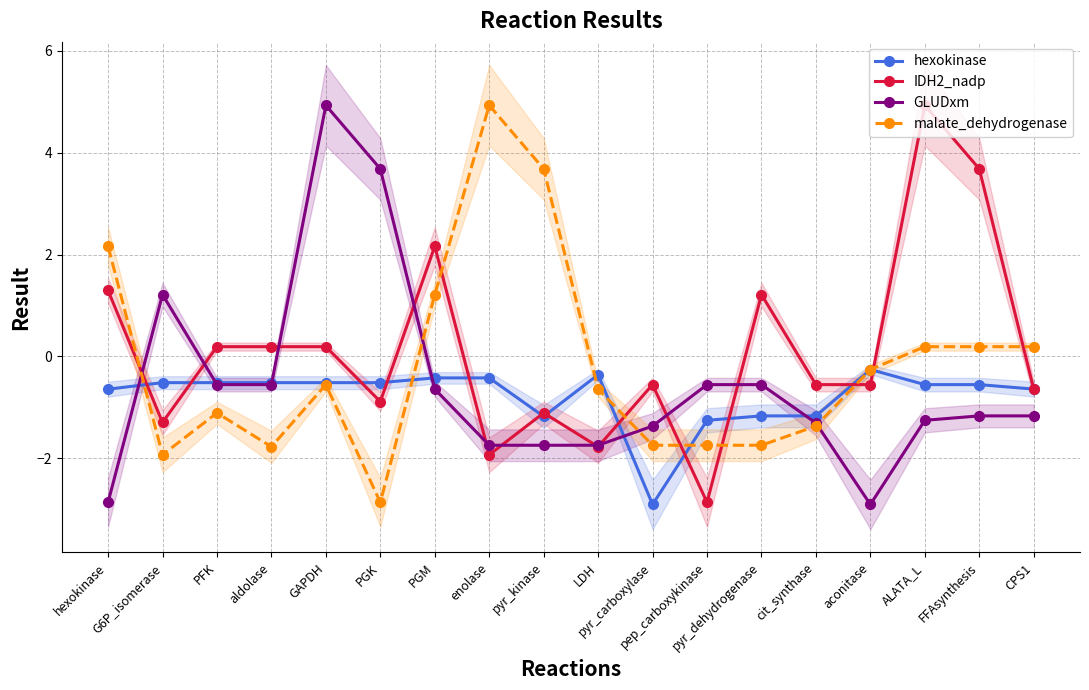

The malate_dehydrogenase series shows 1.2 at PGM. True or false?

True